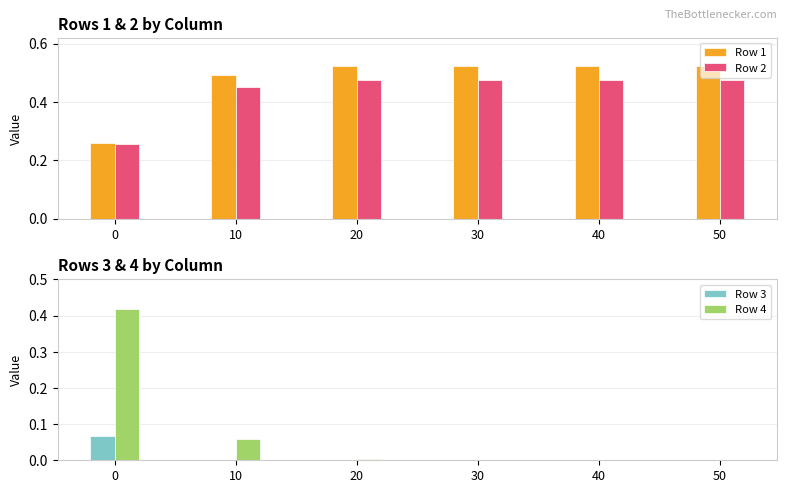

What is the average value of the Row 2 series?

0.4